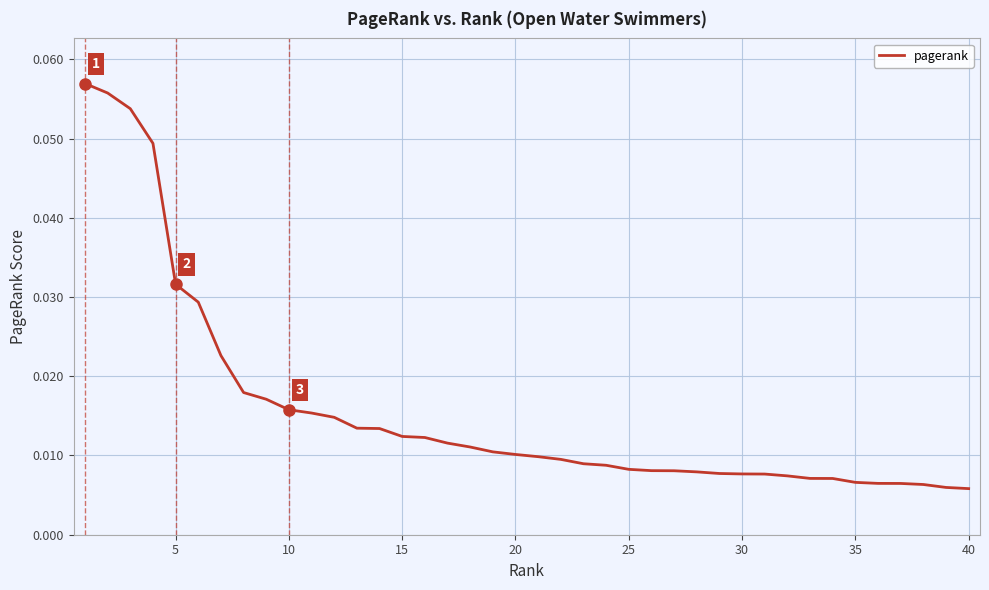

How many lines are shown in the chart?

1